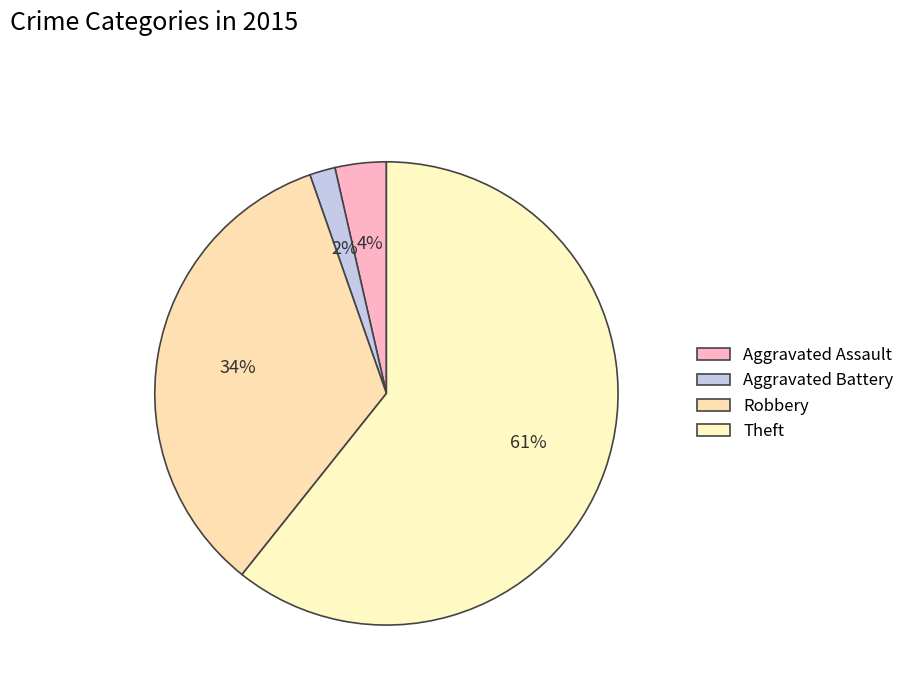

How many segments does this pie chart have?

4